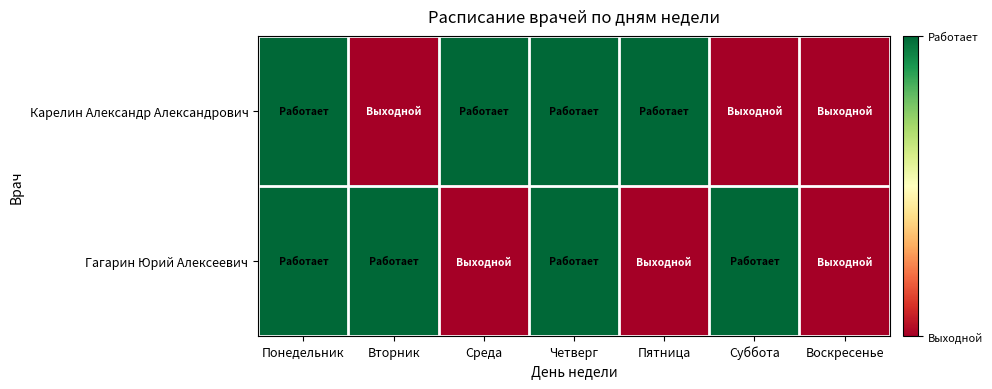

Reading left to right, extract all data points from this chart.

Карелин Александр Александрович: Понедельник=1	Вторник=0	Среда=1	Четверг=1	Пятница=1	Суббота=0	Воскресенье=0
Гагарин Юрий Алексеевич: Понедельник=1	Вторник=1	Среда=0	Четверг=1	Пятница=0	Суббота=1	Воскресенье=0